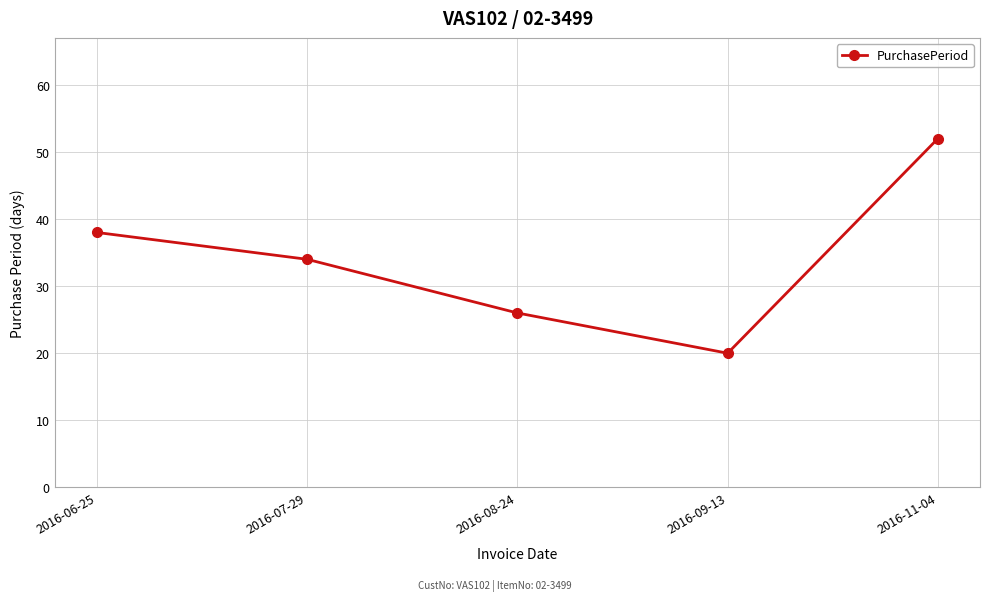

Does the chart display data point markers on the line(s)?

Yes